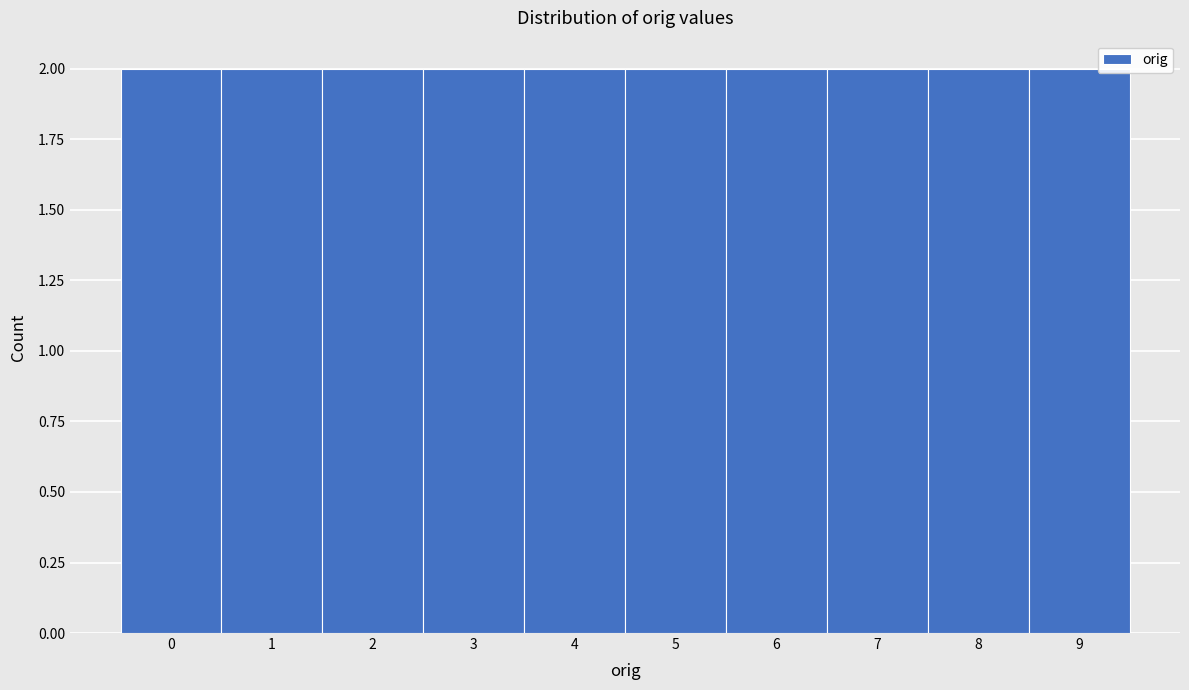

Reading left to right, list every bar in this chart as the range it spans on the x-axis followed by its height. The values are not printed on the chart, so give them approximately, as read against the axis.

-0.5 to 0.5: 2
0.5 to 1.5: 2
1.5 to 2.5: 2
2.5 to 3.5: 2
3.5 to 4.5: 2
4.5 to 5.5: 2
5.5 to 6.5: 2
6.5 to 7.5: 2
7.5 to 8.5: 2
8.5 to 9.5: 2